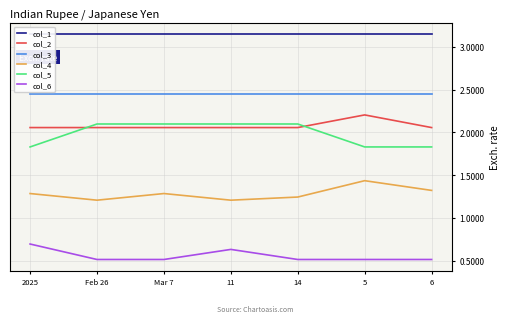

Which category has the lowest value in the col_3 series?

2025